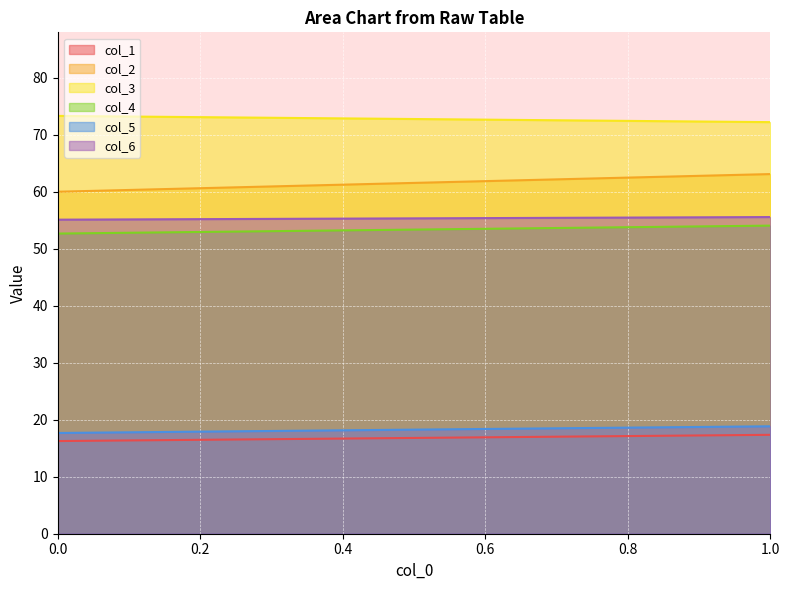

Count the number of data series in this chart.

6